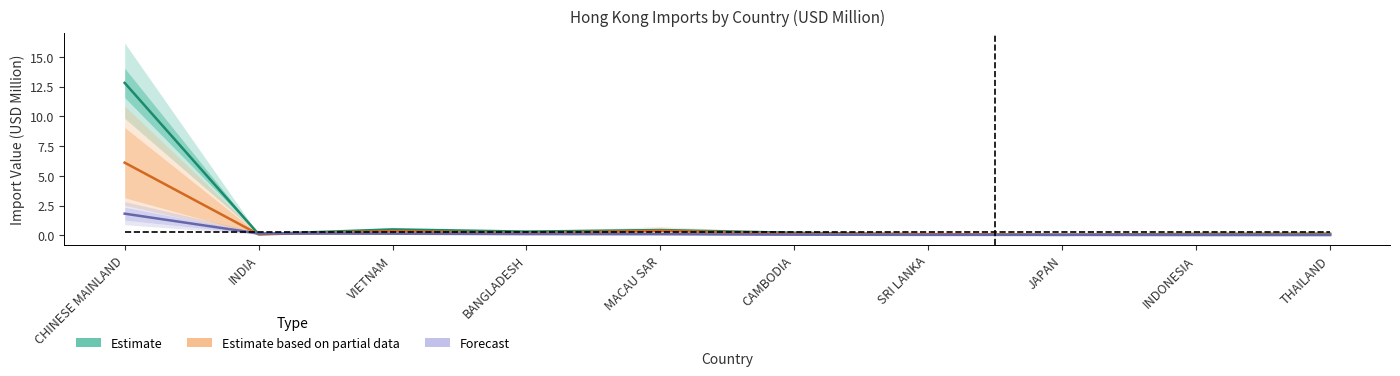

Is this an area chart (filled region under the line)?

No